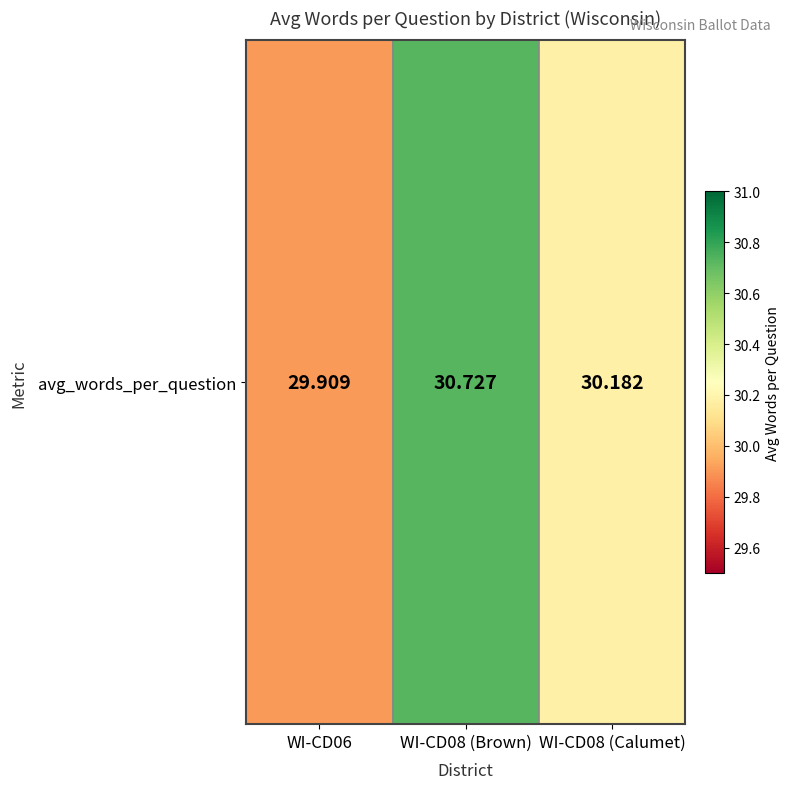

How many values exceed 30?

2